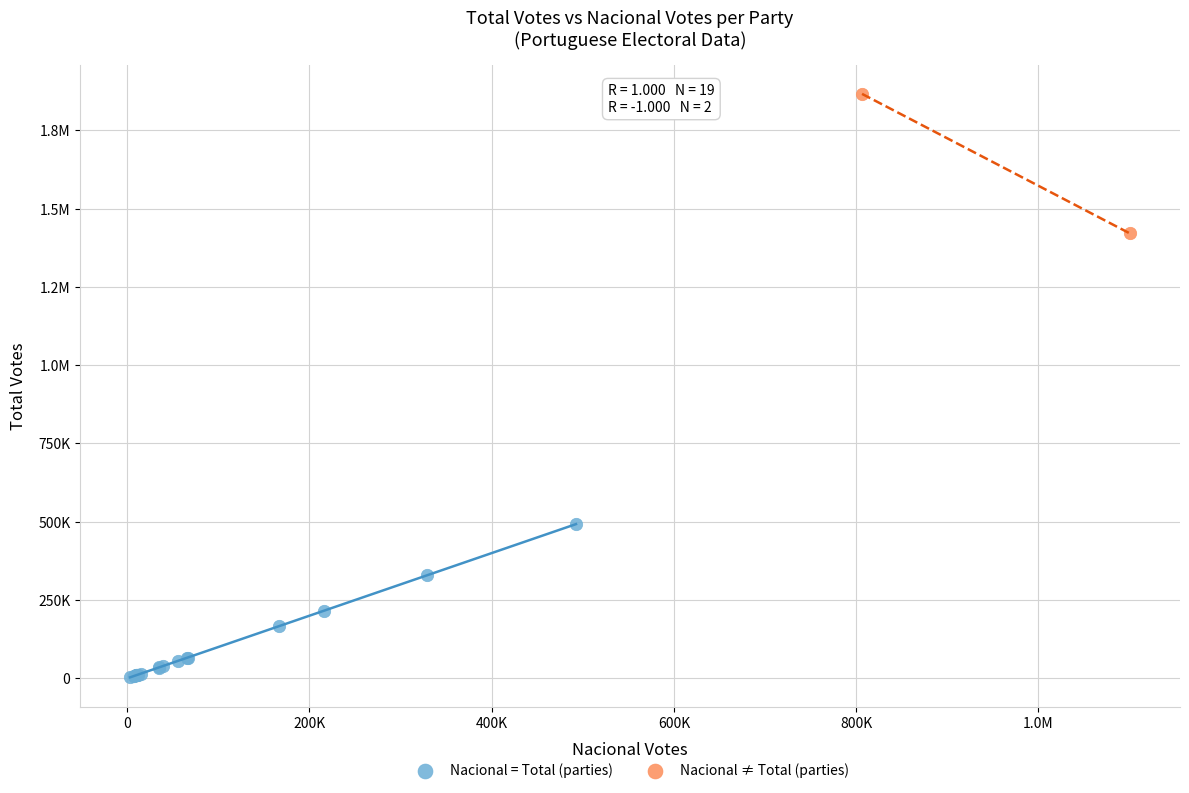

What are all the series names shown in the legend?

Nacional = Total (parties), Nacional ≠ Total (parties)